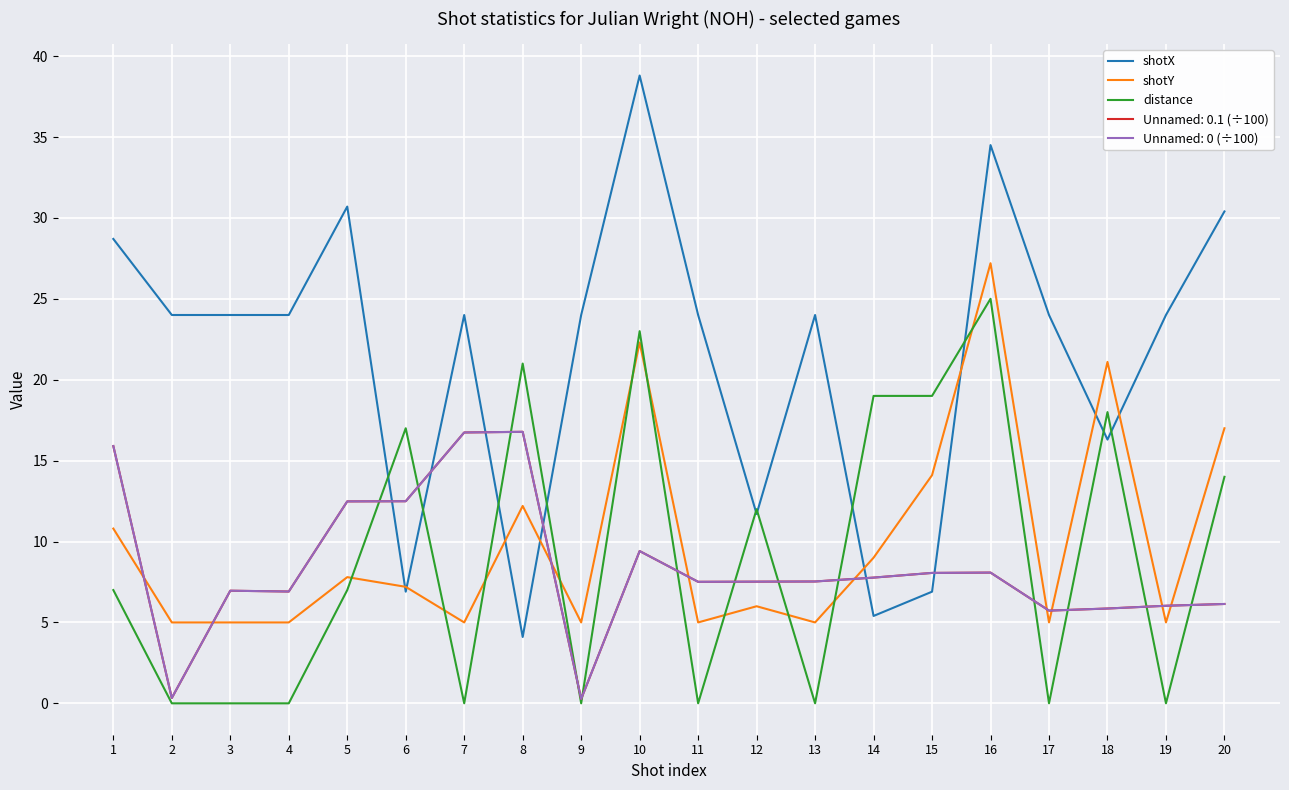

Which series changed the most between 15 and 20?

shotX